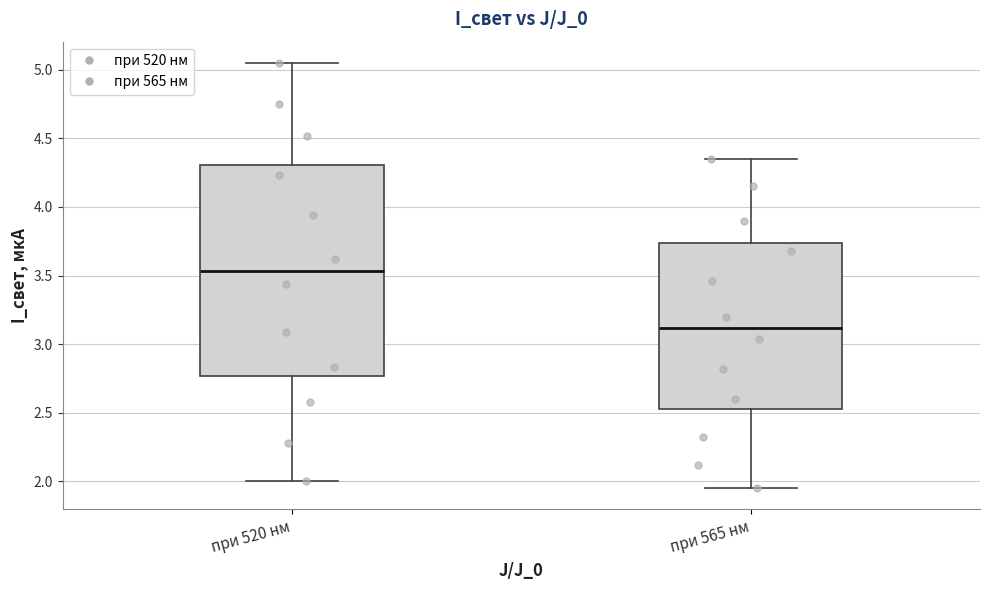

Which box has the lowest median line?

при 565 нм